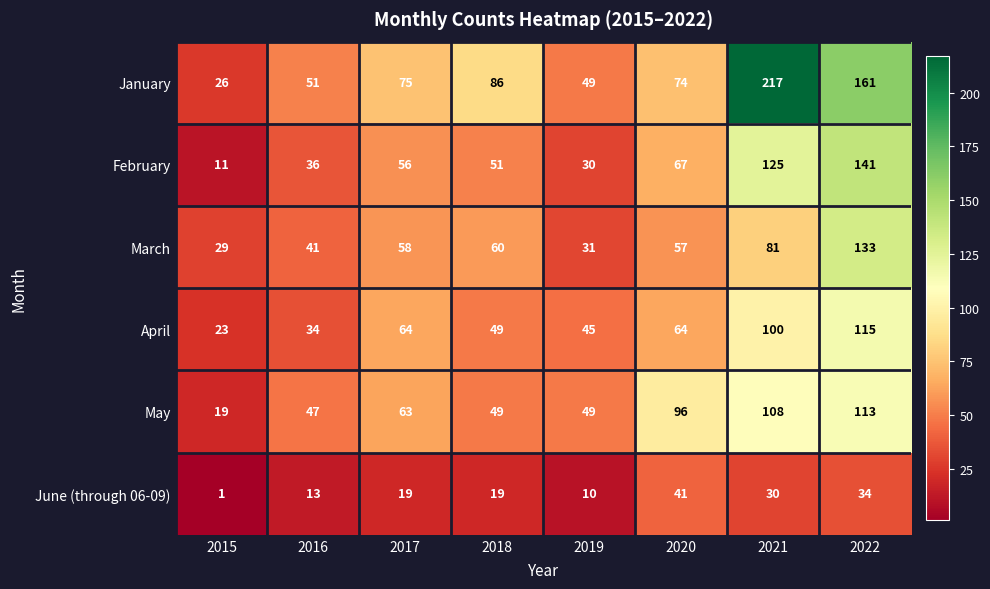

What is the approximate value of February at 2017, to the nearest 10?

60